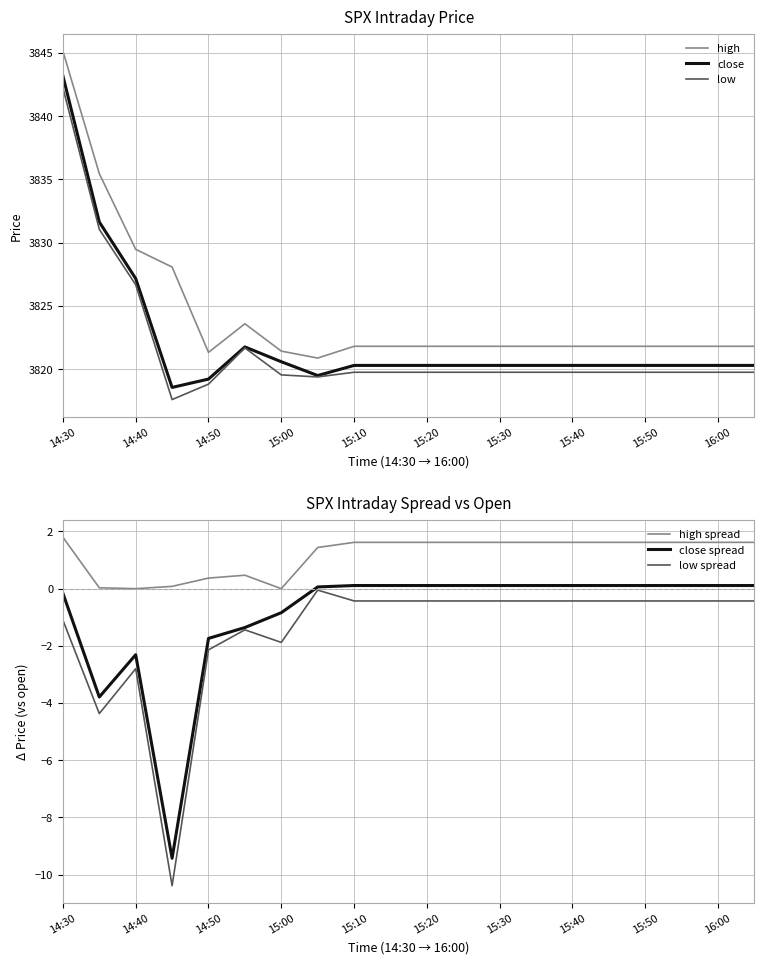

What is the value of the close spread point at the 16th from the left?

0.1